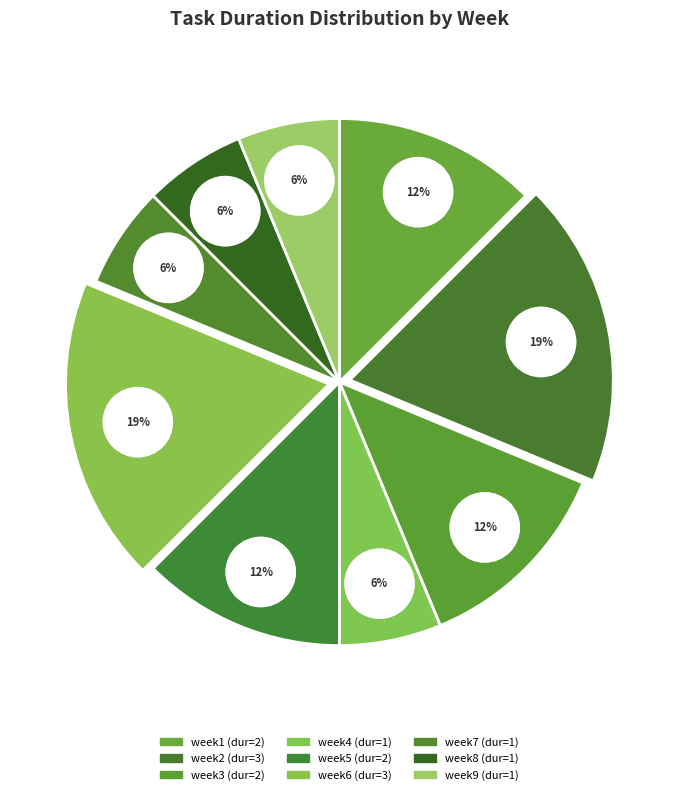

To the nearest percent, what is the difference between the largest and smallest slice percentages?

12%